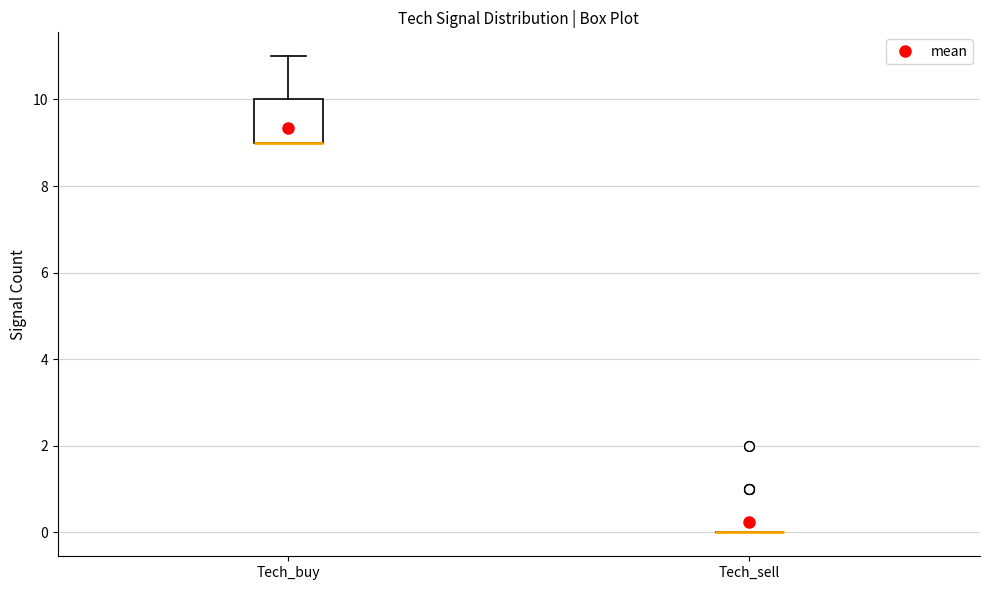

Reading left to right, transcribe this box plot: for each box, give where its median line is, the range the box spans, and where its two whiskers end, as read against the y-axis. The values are not printed on the chart, so give them approximately, as read against the axis.

Tech_buy: median 9 (drawn on the box's lower edge), box 9 to 10, whiskers 9 to 11
Tech_sell: box collapsed to a line at 0, whiskers 0 to 0